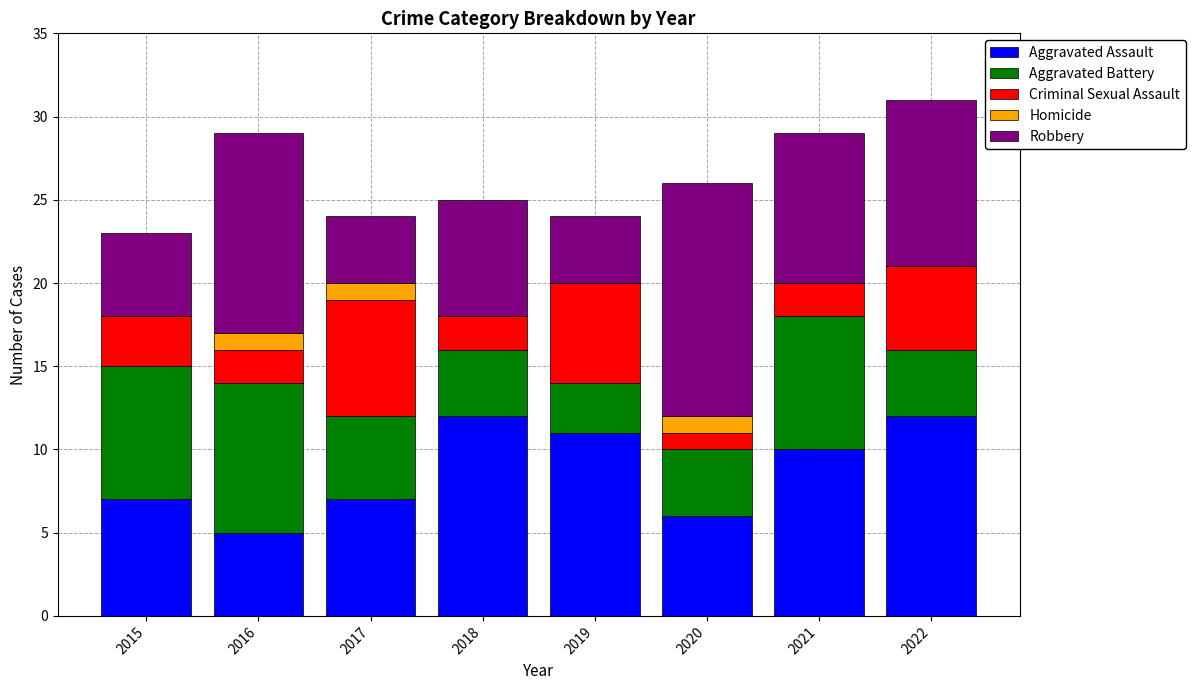

What is the total value across all series at 2022?

31